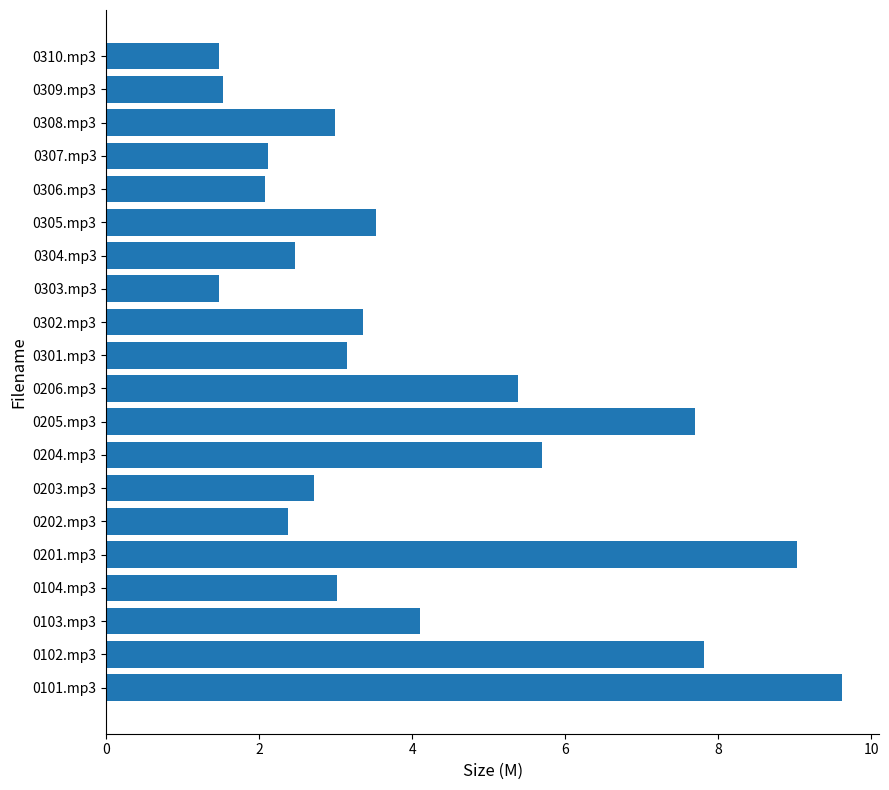

What is the difference between the values at 0302.mp3 and 0309.mp3?

1.8